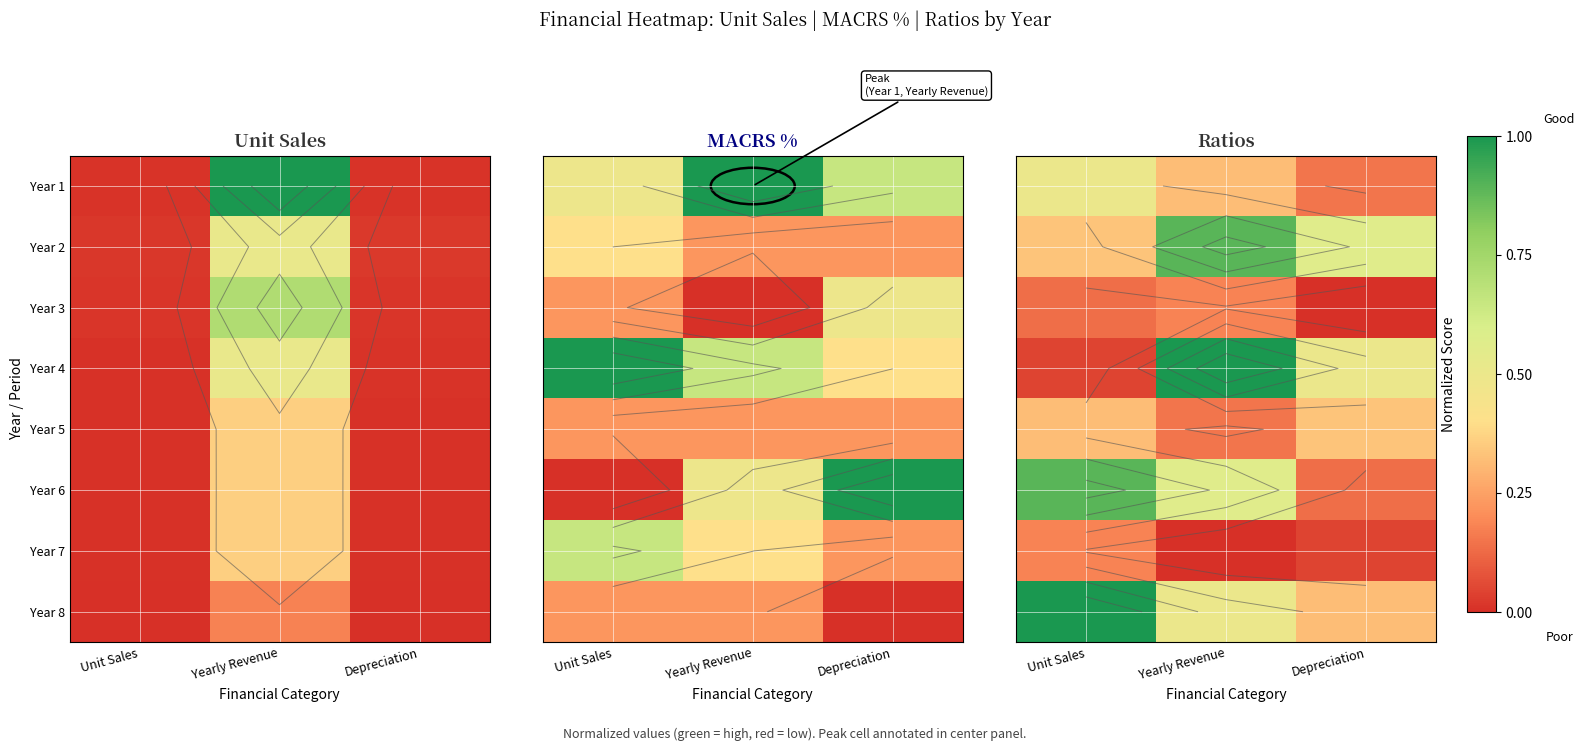

At how many categories does at least one series exceed 0?

3